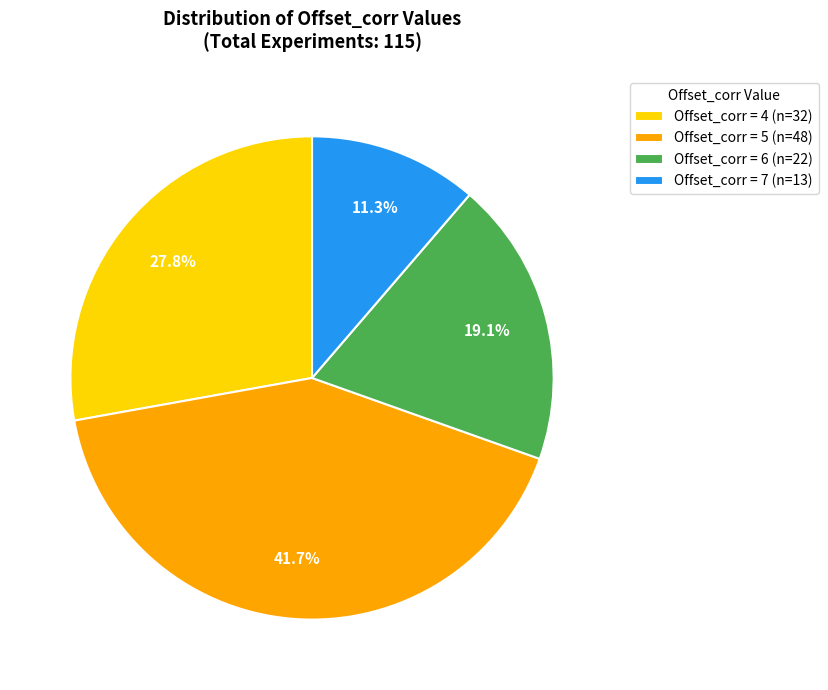

What percentage is NOT represented by Offset_corr = 5 (n=48)?

58.3%